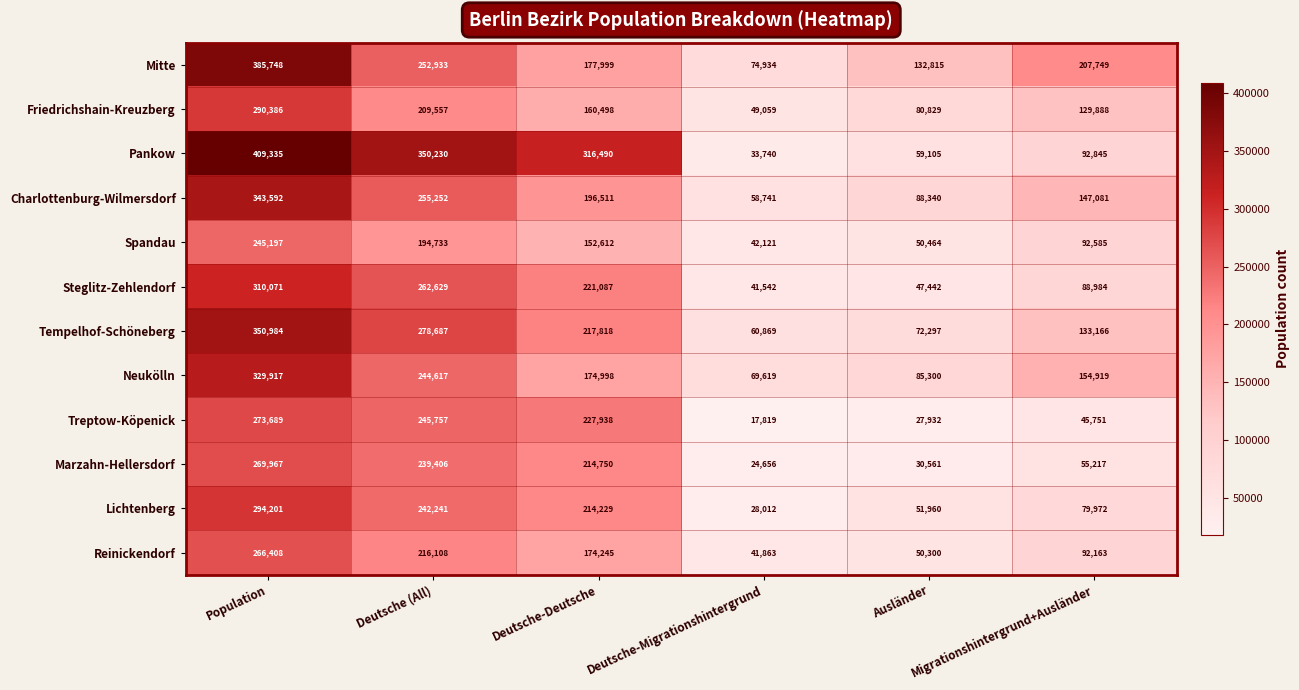

Which series has the largest range (max minus min)?

Pankow